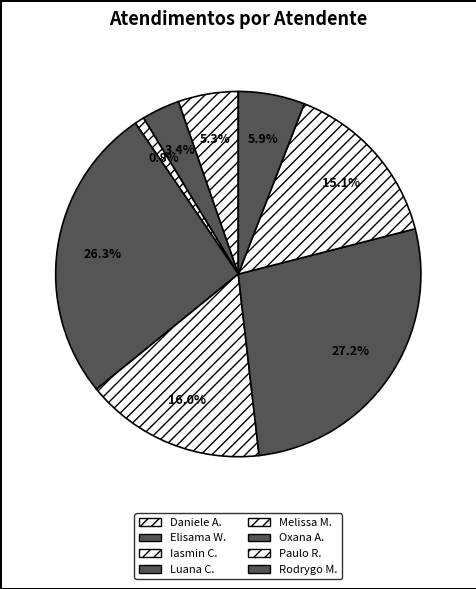

How many slices are in this pie chart?

8